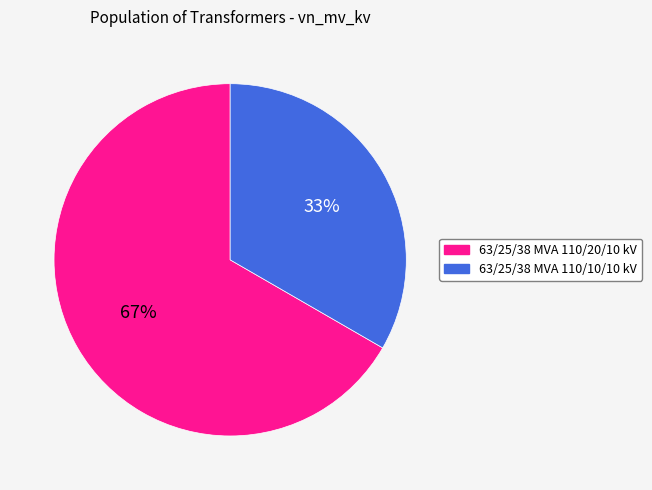

What is the majority slice?

63/25/38 MVA 110/20/10 kV